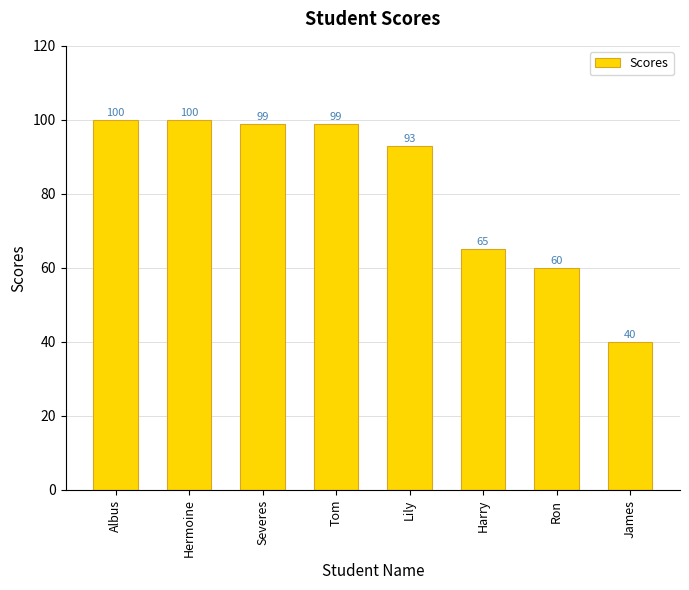

What position from the left is Severes?

3